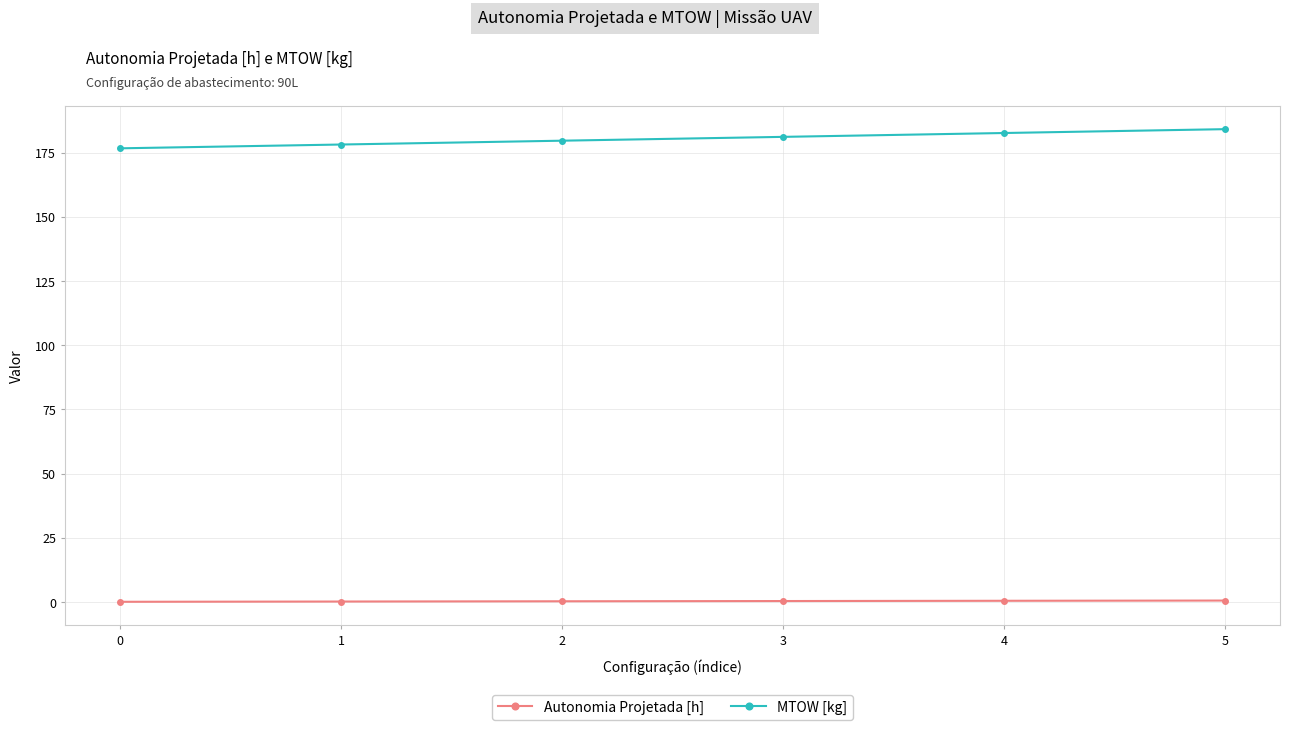

Is it true that MTOW [kg] equals 176.7 at 0?

True